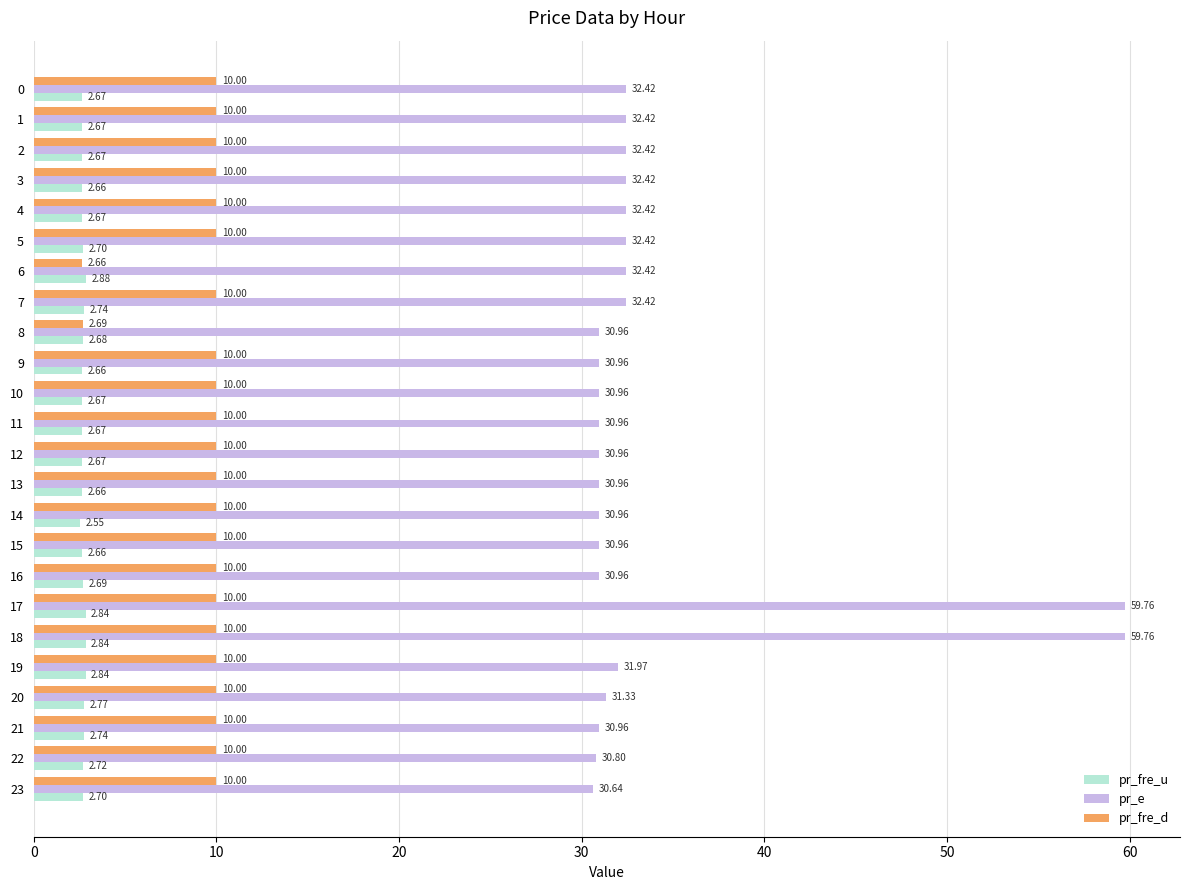

What is the difference between the maximum and second lowest values in the pr_e series?

29.0